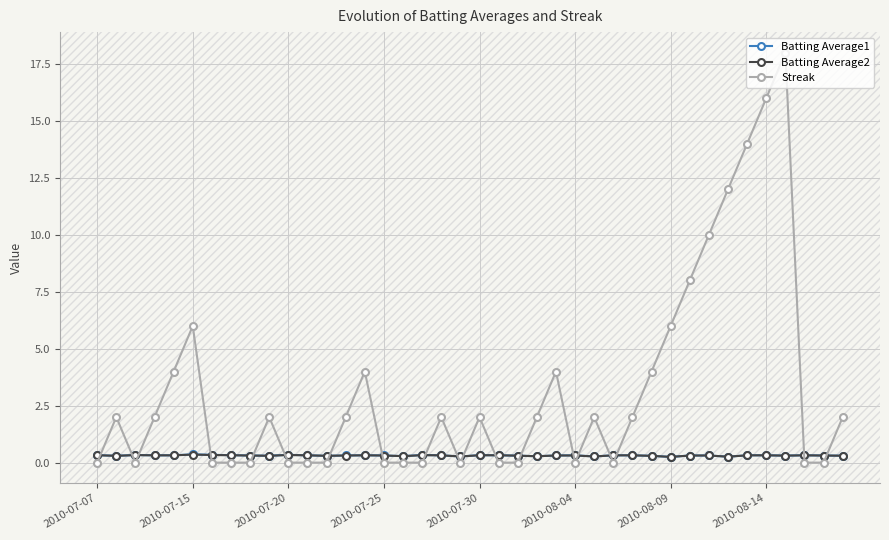

What is the maximum value shown in the chart?

18.0